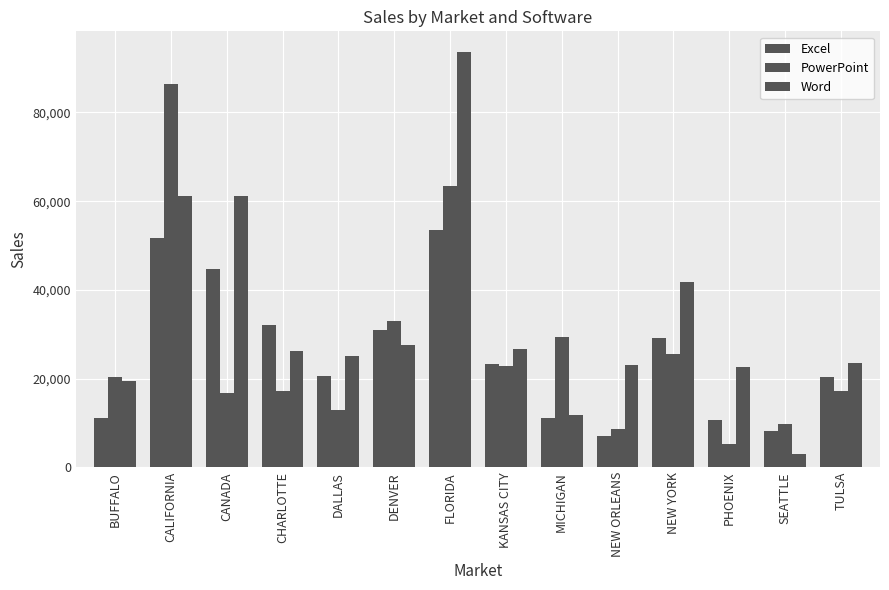

At how many categories does at least one series exceed 69423?

2